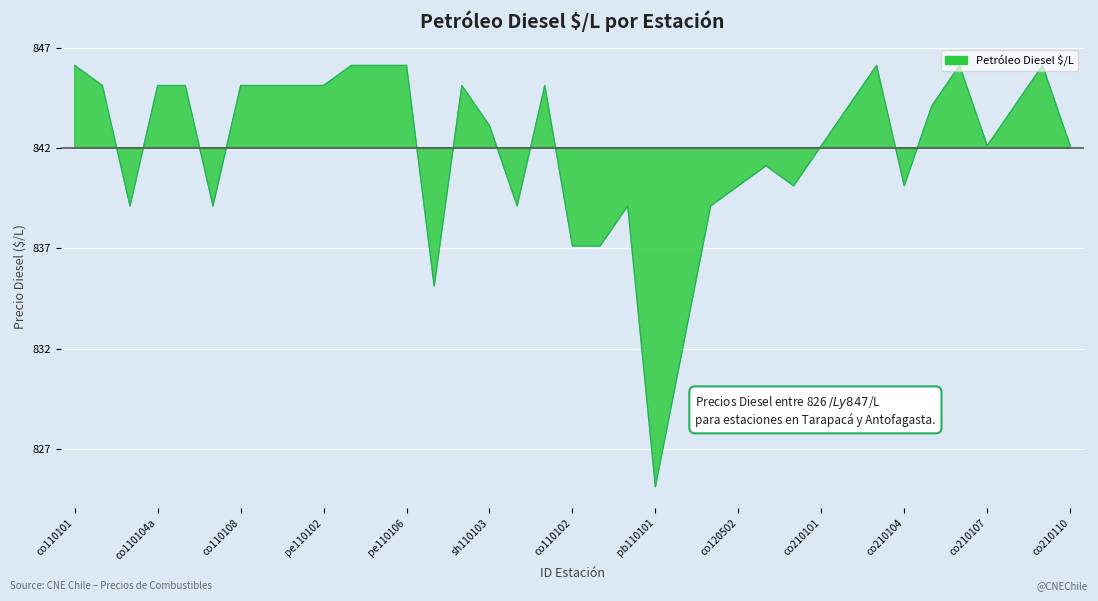

True or false: there are more than 1 points higher than both neighbors.

True